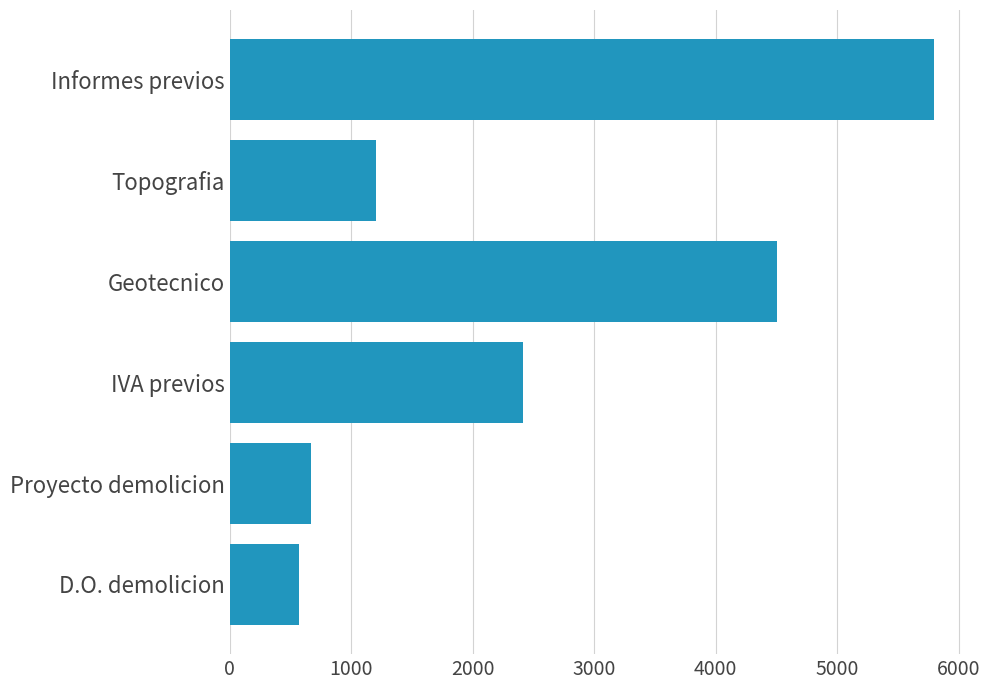

Reading top to bottom, extract all data points from this chart.

5800.0	1200.0	4500.0	2415.0	671.5	571.0